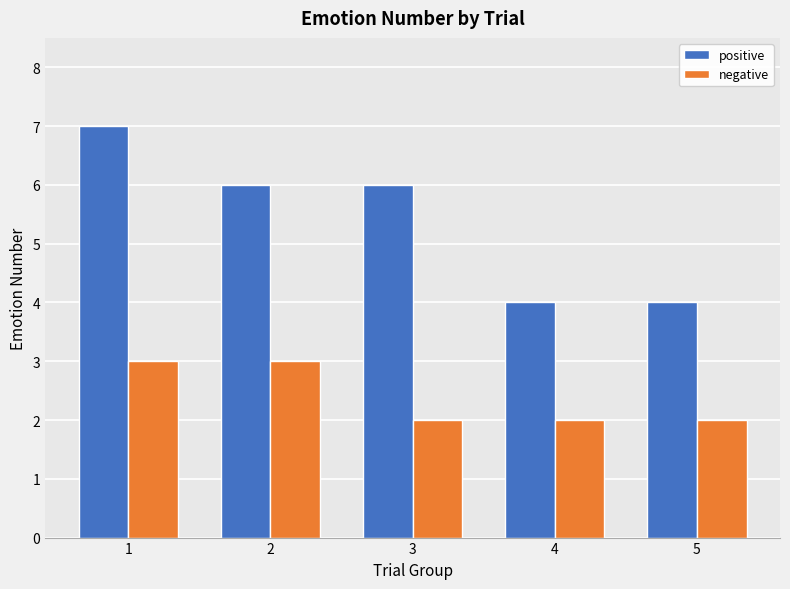

Which series has the largest total across all categories?

positive